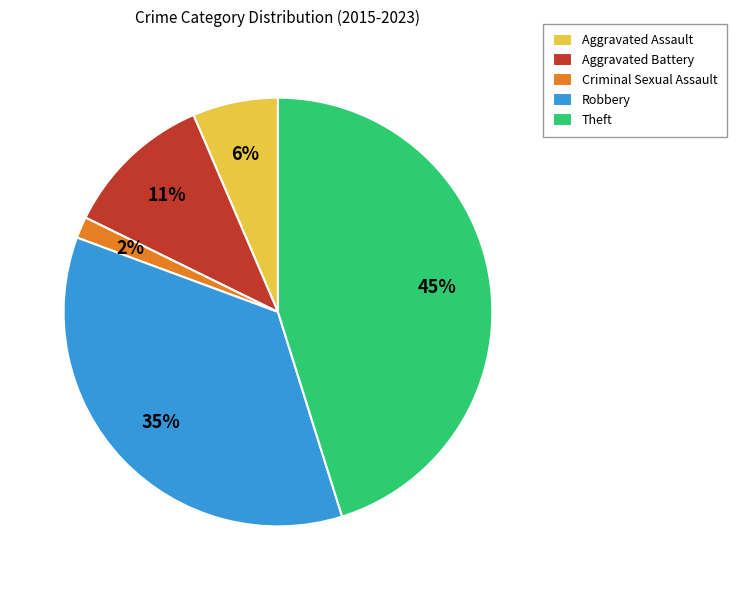

Which has a higher value, Criminal Sexual Assault or Theft?

Theft